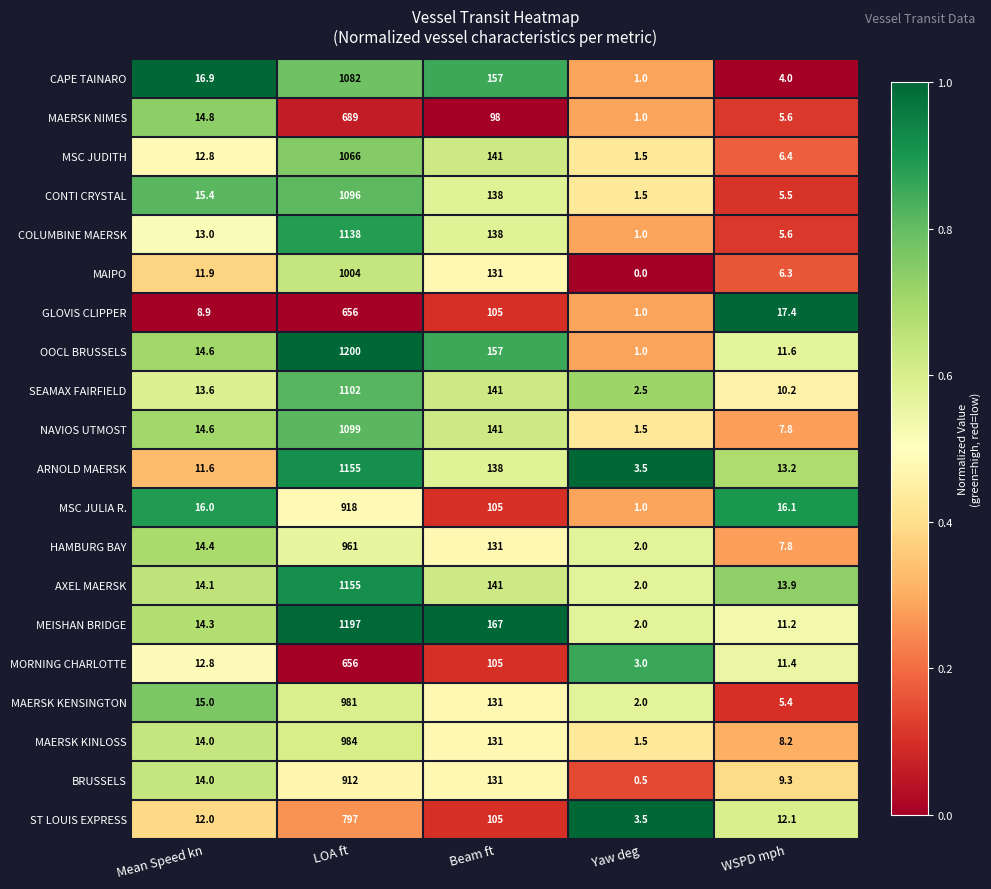

Between Mean Speed kn and Yaw deg, which series saw the biggest shift?

CAPE TAINARO